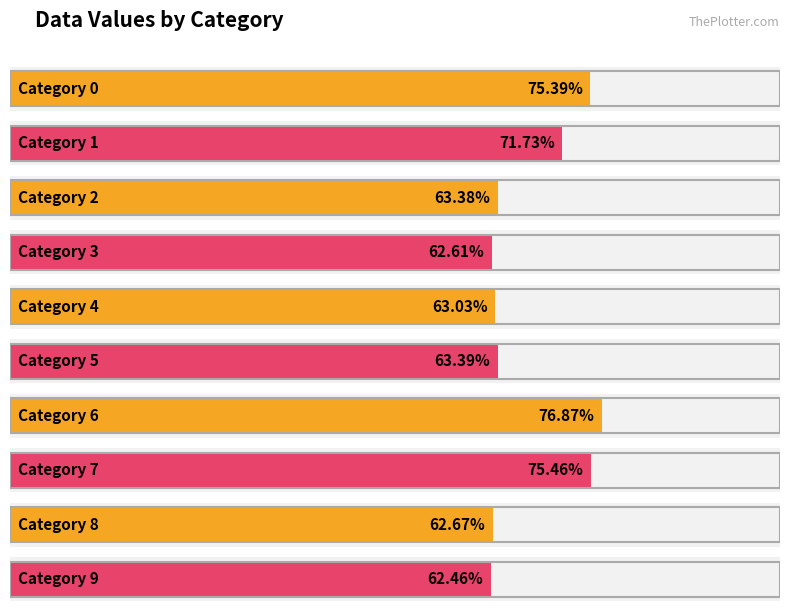

Reading left to right, what are all the values shown in this chart?

0=0.8	1=0.7	2=0.6	3=0.6	4=0.6	5=0.6	6=0.8	7=0.8	8=0.6	9=0.6